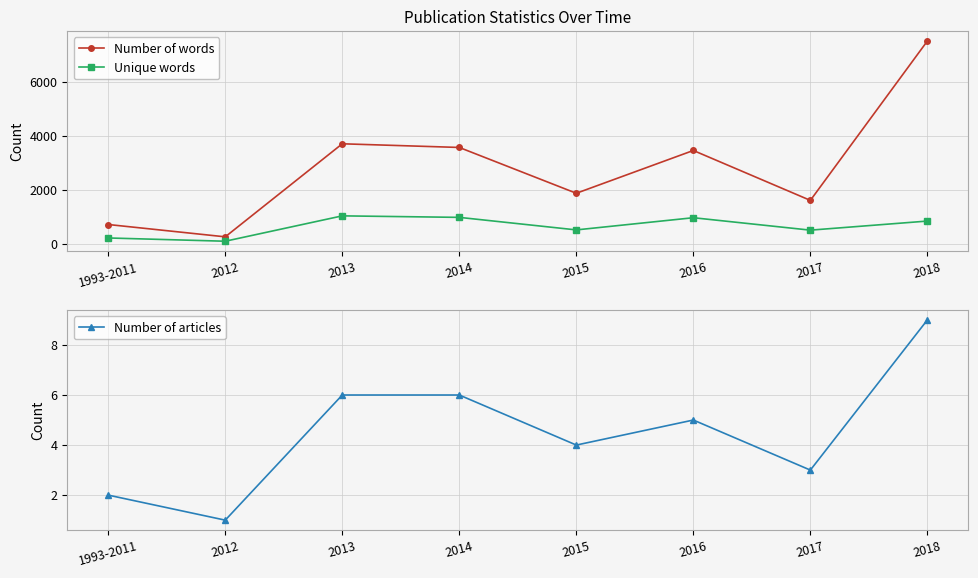

How many values in the Number of words series exceed 3457?

3